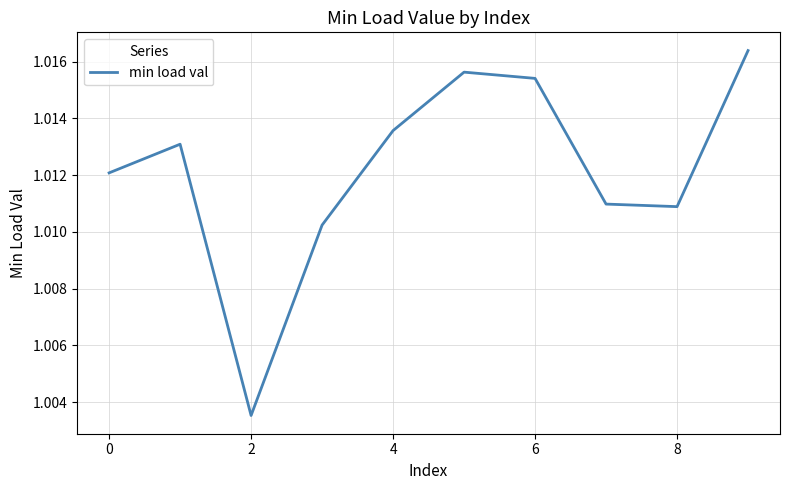

Does the chart have visible grid lines?

Yes